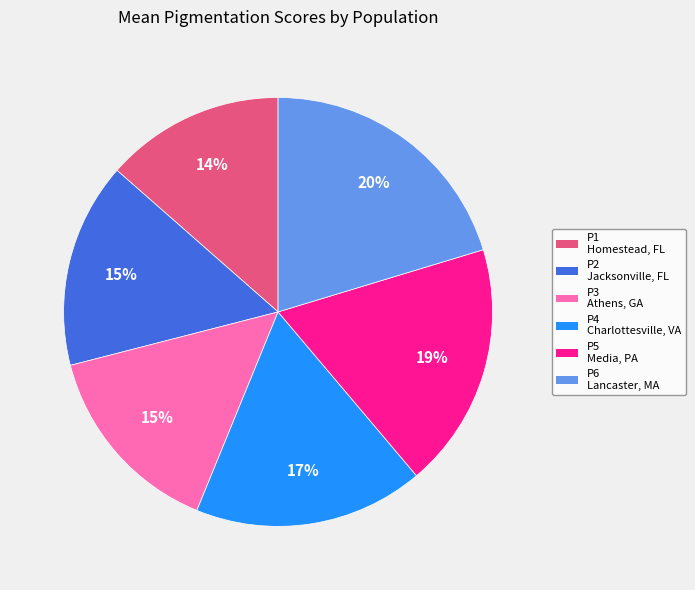

Is there any slice that represents more than half of the pie?

No